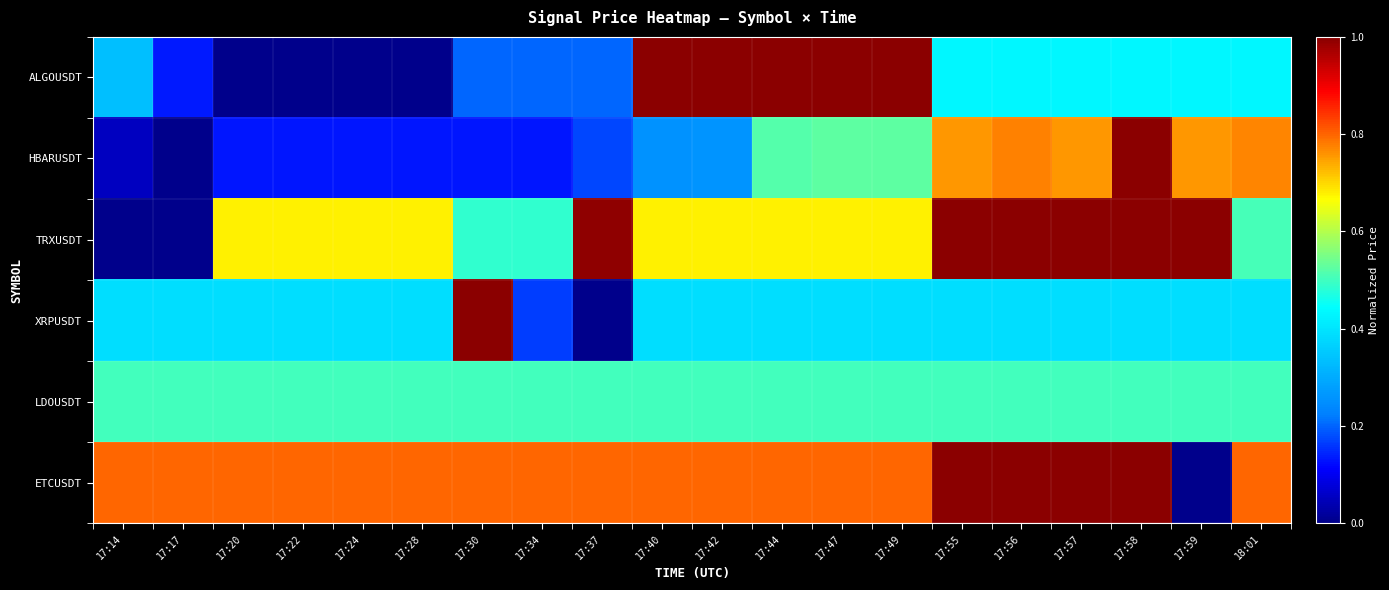

At 17:58, list the series in order from largest to smallest.

HBARUSDT, TRXUSDT, ETCUSDT, LDOUSDT, ALGOUSDT, XRPUSDT